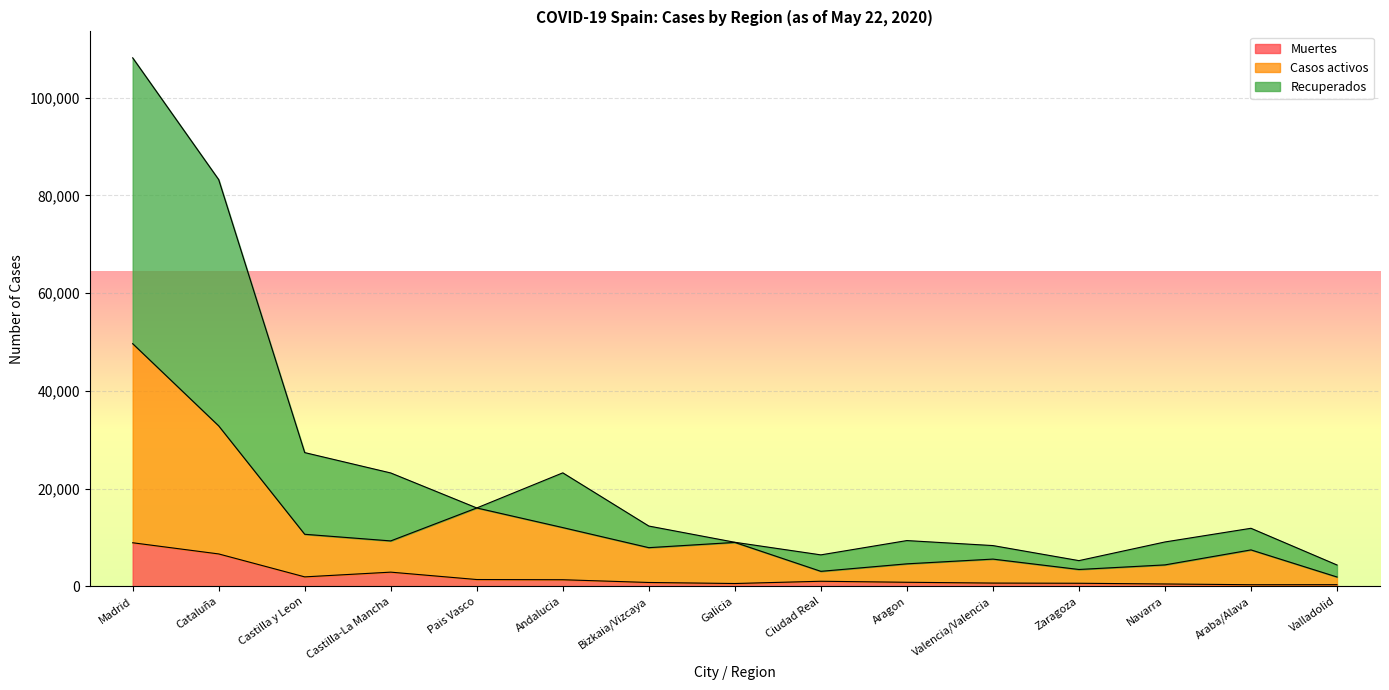

List the series in order of their overall mean, lowest first.

Muertes, Casos activos, Recuperados